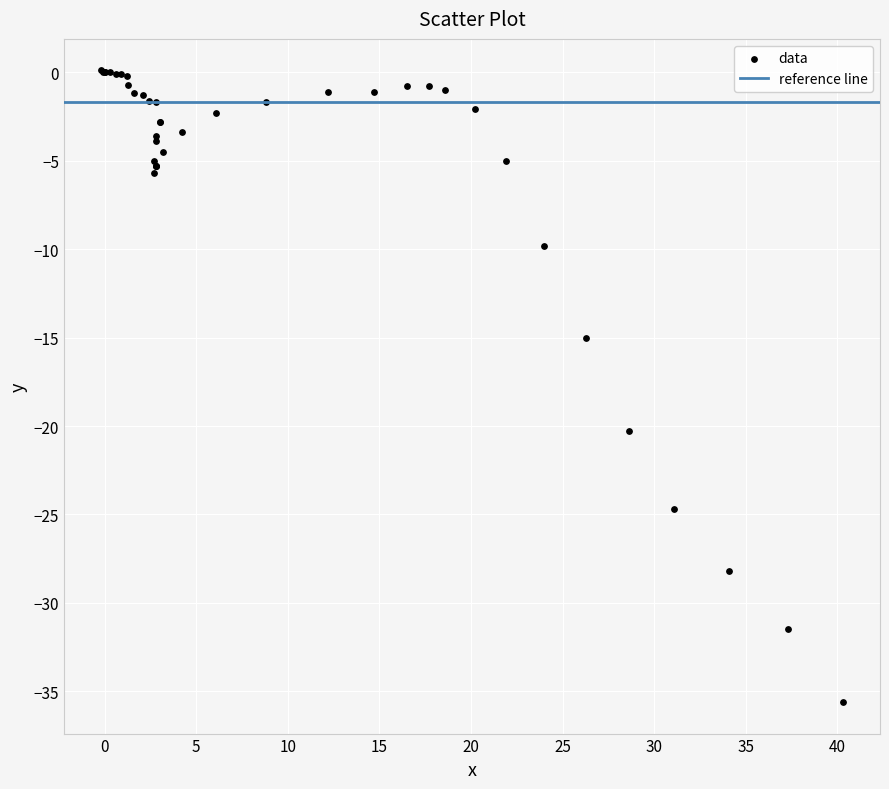

What Y value in the scatter plot is closest to -17?

-15.0